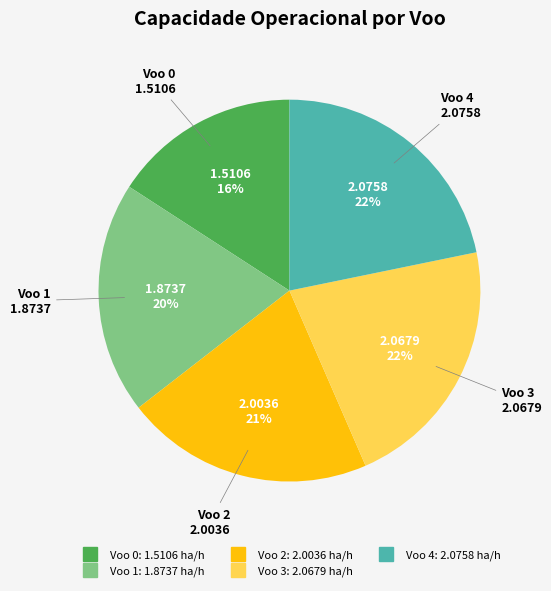

Is the sum of Voo 2 and Voo 4 greater than half?

No